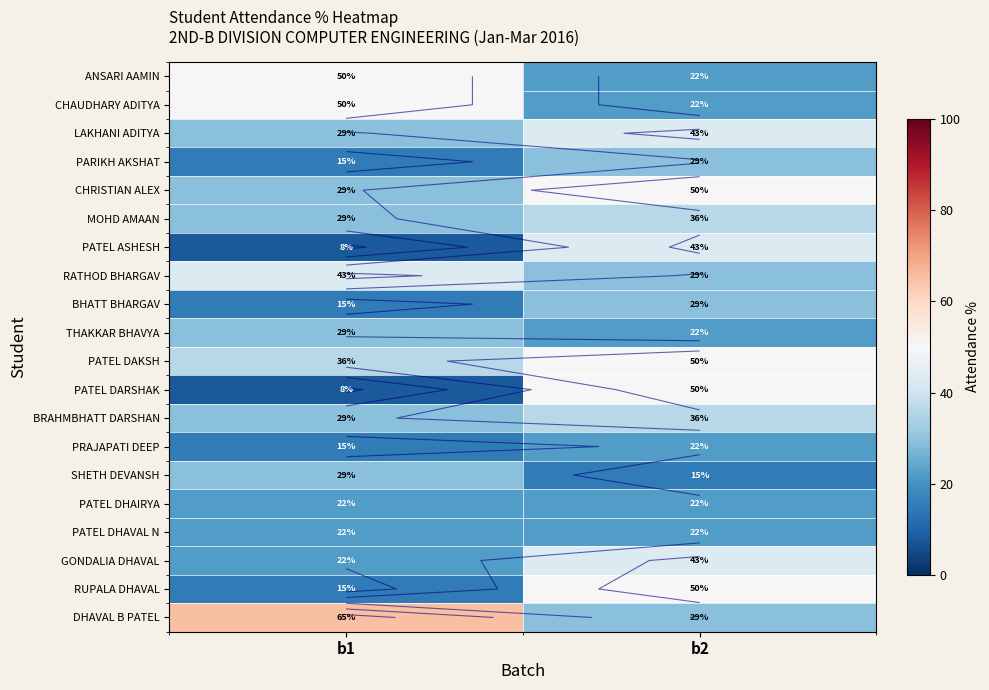

The value of PARIKH AKSHAT at b2 is 50. True or false?

False